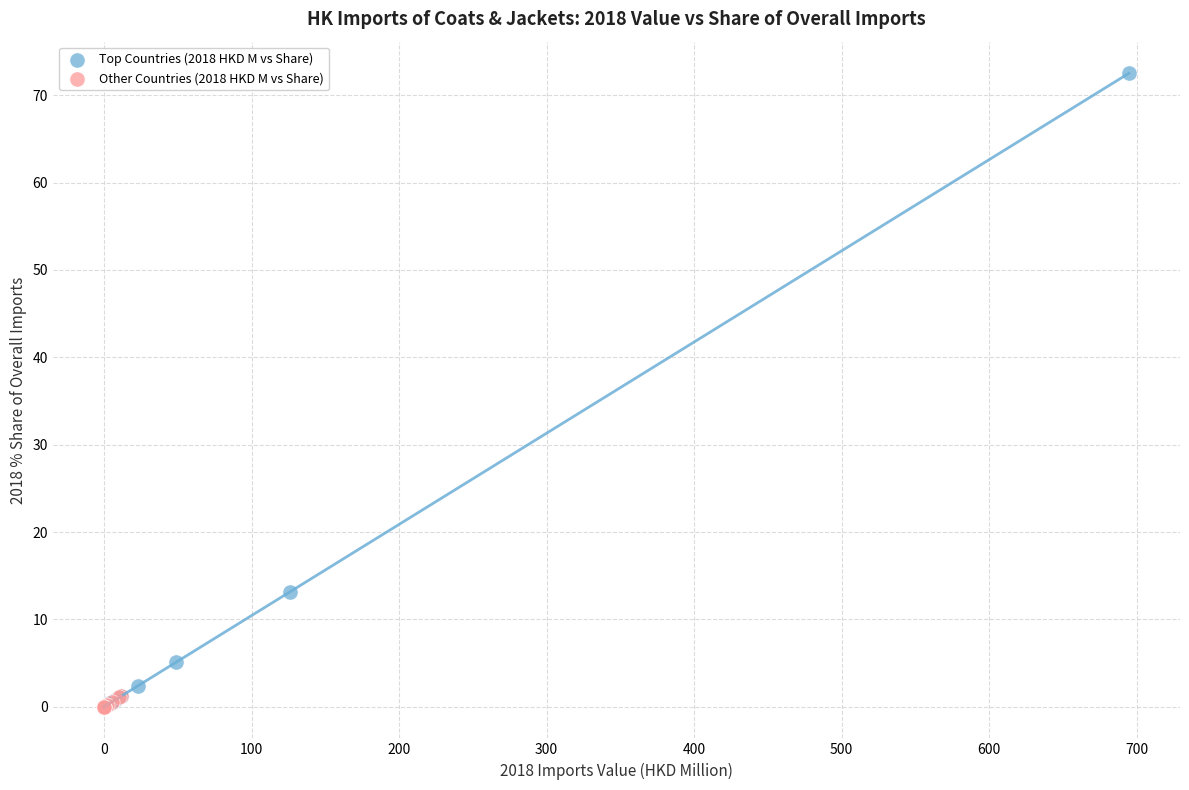

Which series has the largest Y range (max minus min)?

Top Countries (2018 HKD M vs Share)